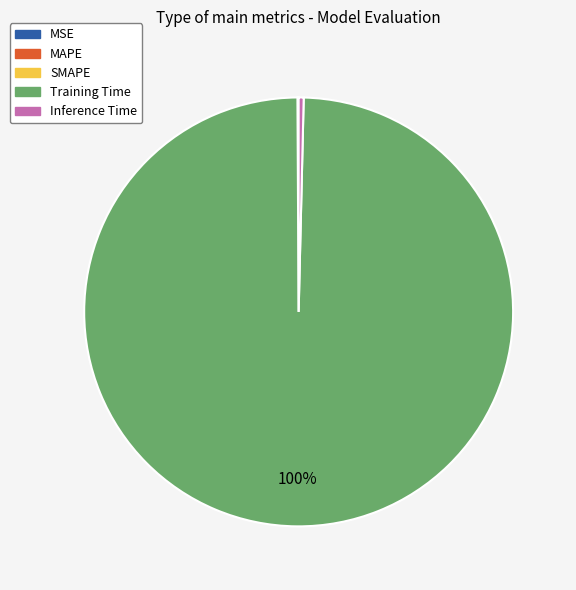

The Training Time slice represents 100% of the pie. True or false?

True